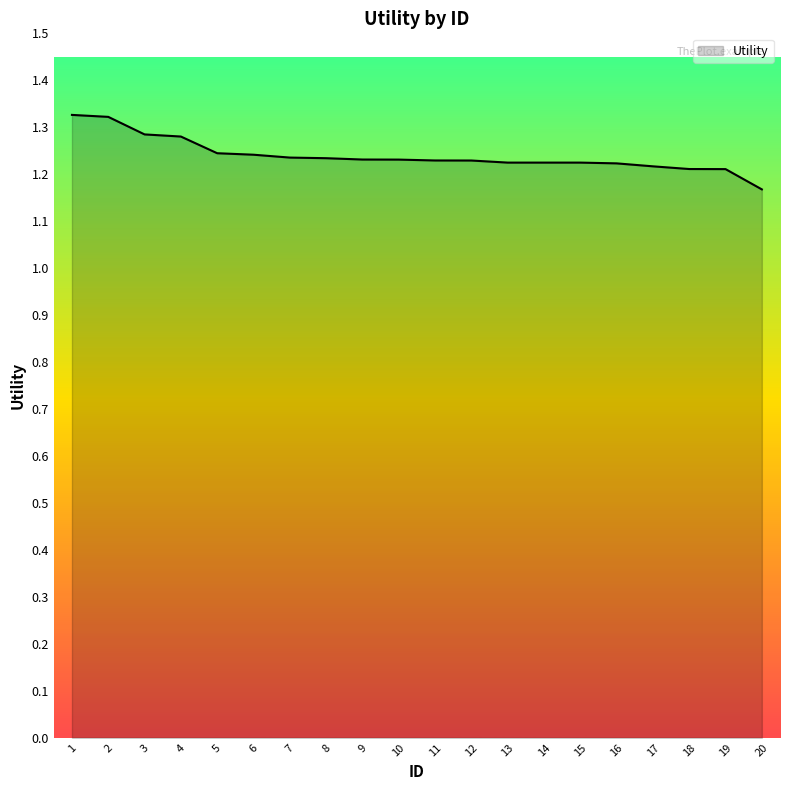

Which category has the lowest value across all series?

20